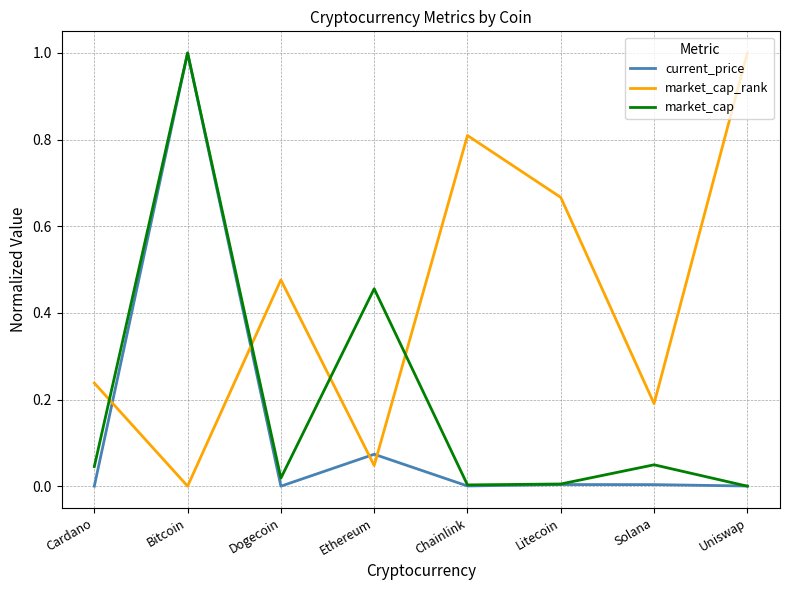

List the series in order of their overall mean, lowest first.

current_price, market_cap, market_cap_rank